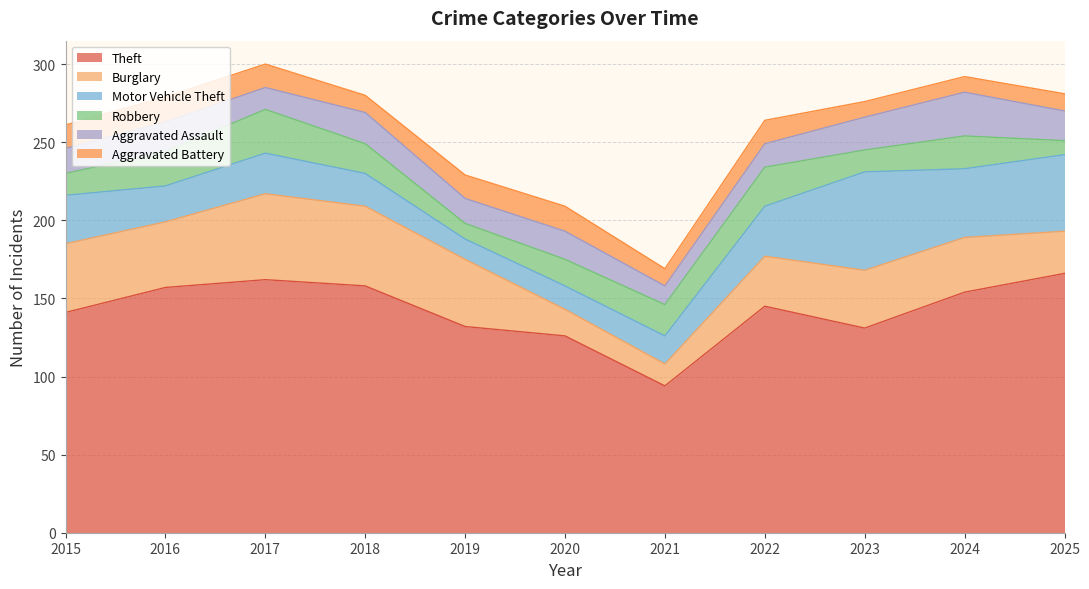

What is the greatest value displayed?

166